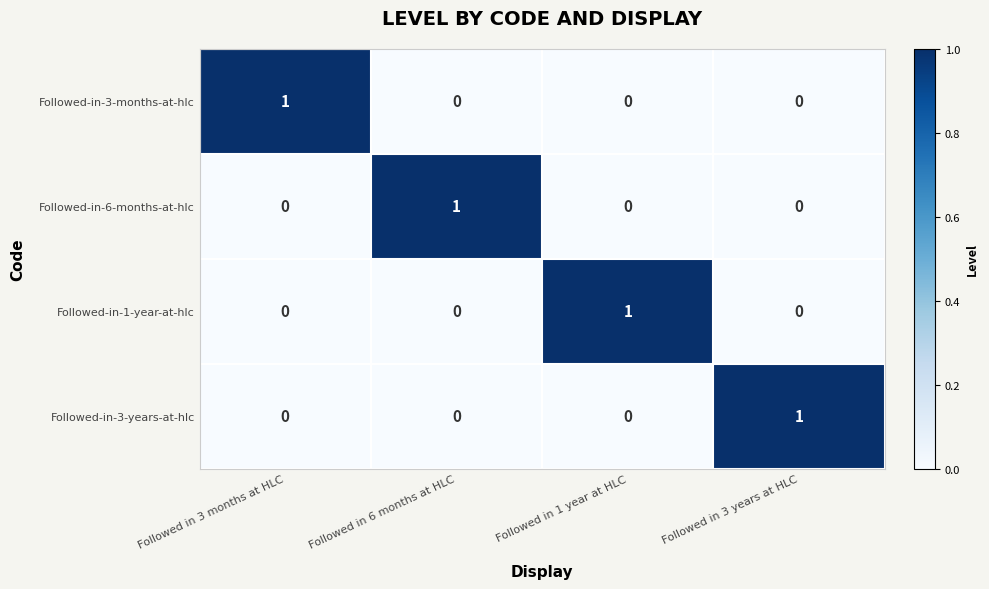

How many Followed-in-3-years-at-hlc values are between 0 and 1?

4